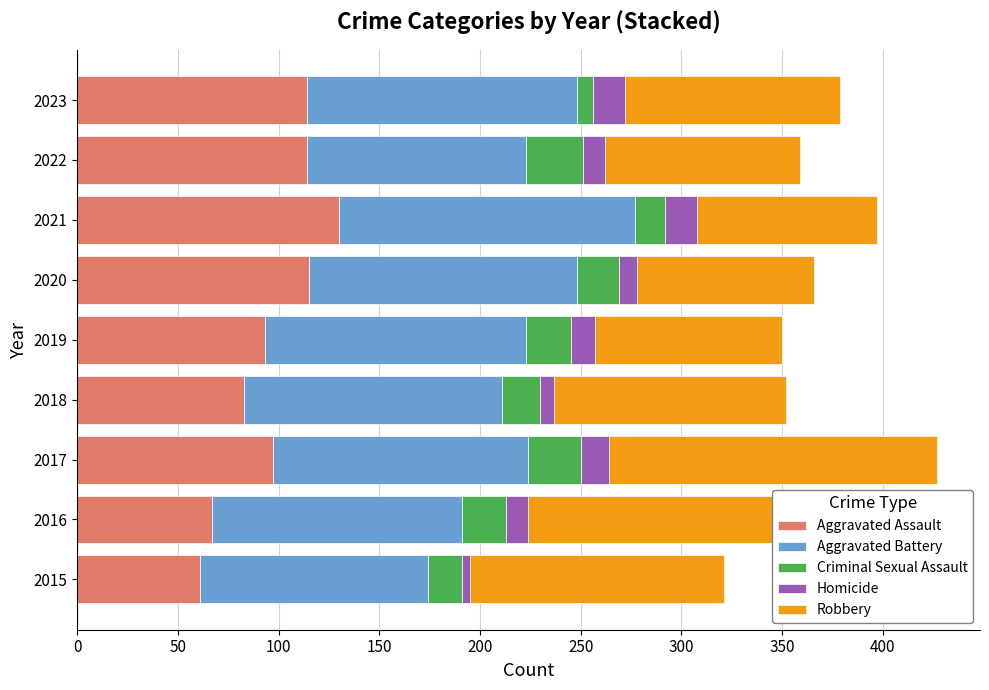

Which category has the highest value in the Aggravated Assault series?

2021